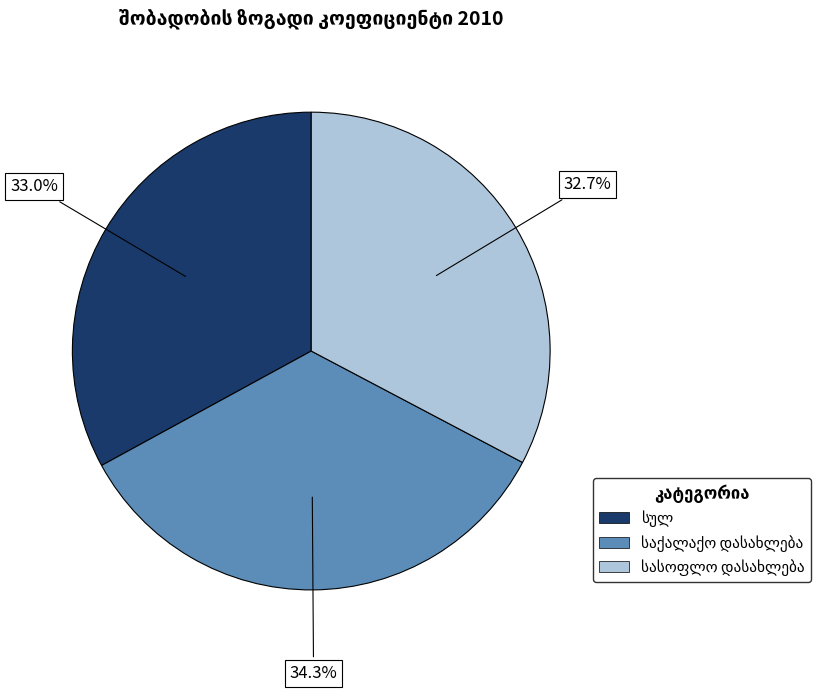

Does any single category account for the majority?

No